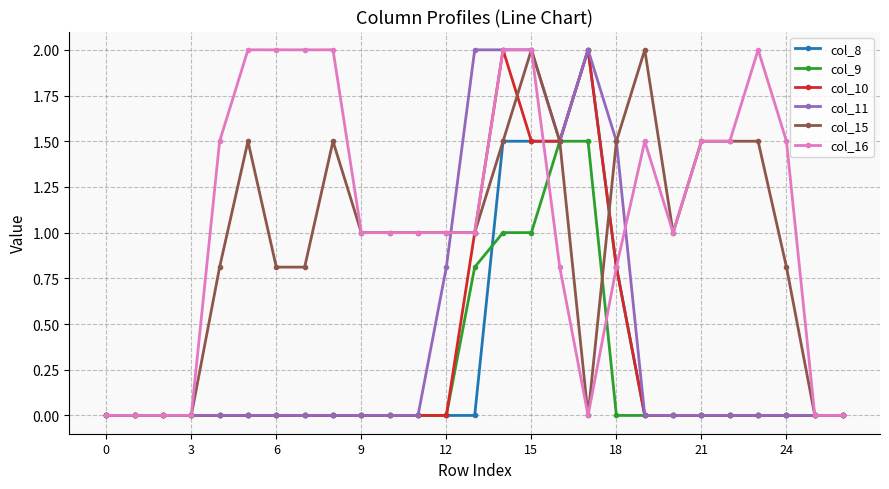

True or false: col_15 has more than 1 points higher than both neighbors.

True